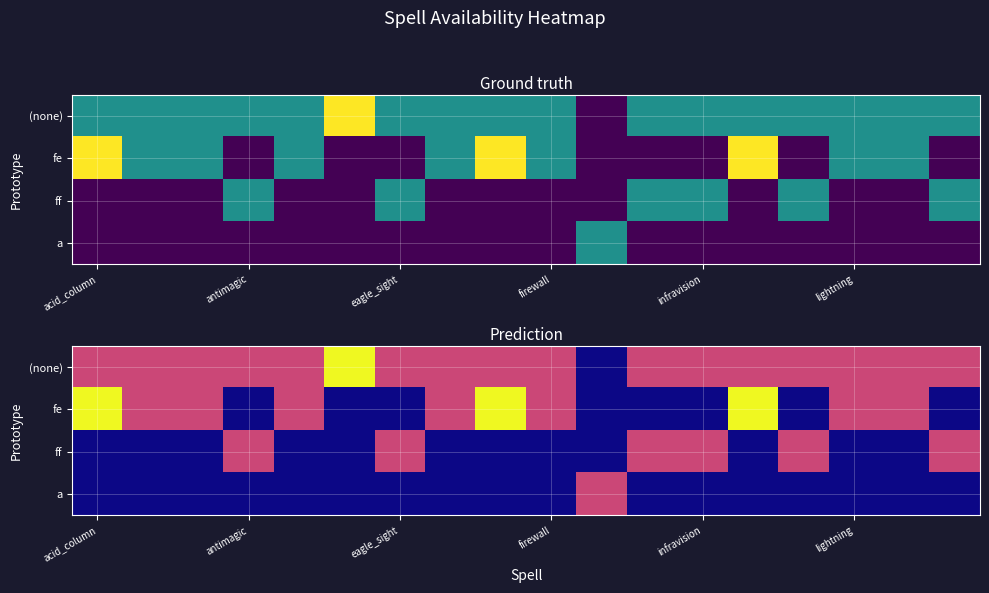

What is the average value of the (none) series?

1.0